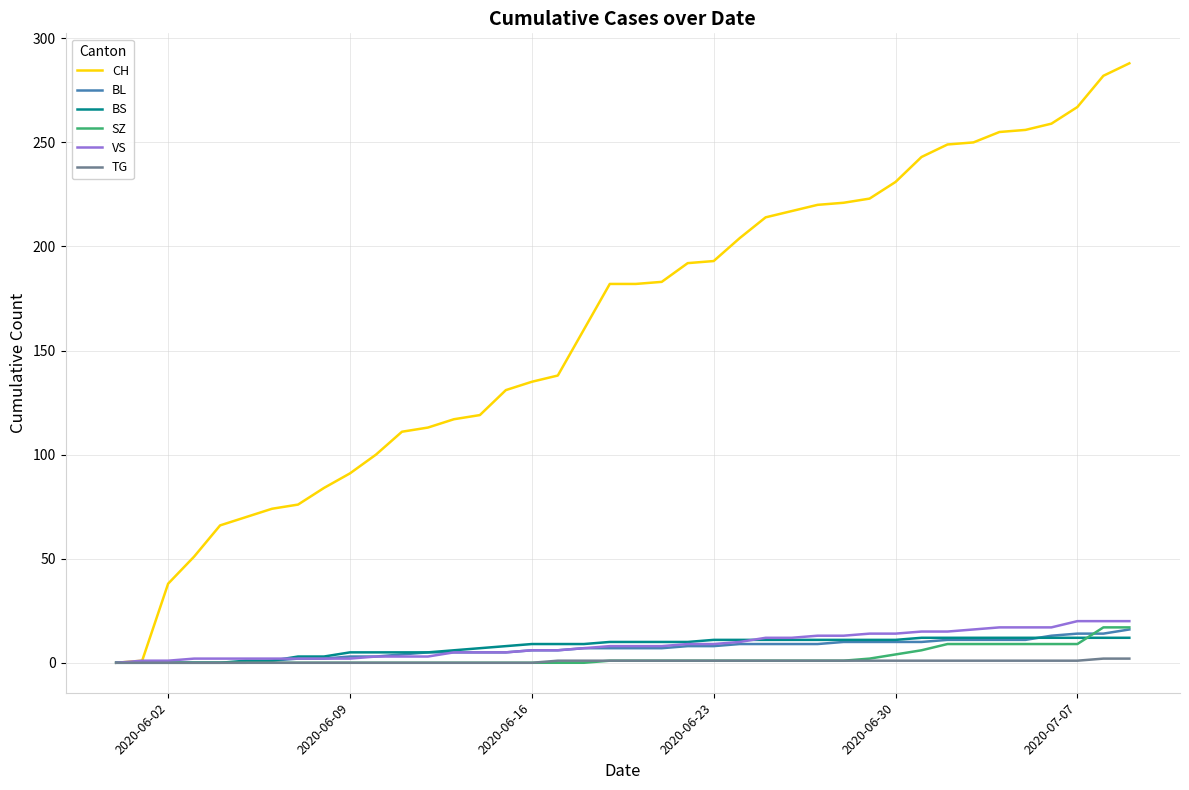

Which series has the largest total across all categories?

CH